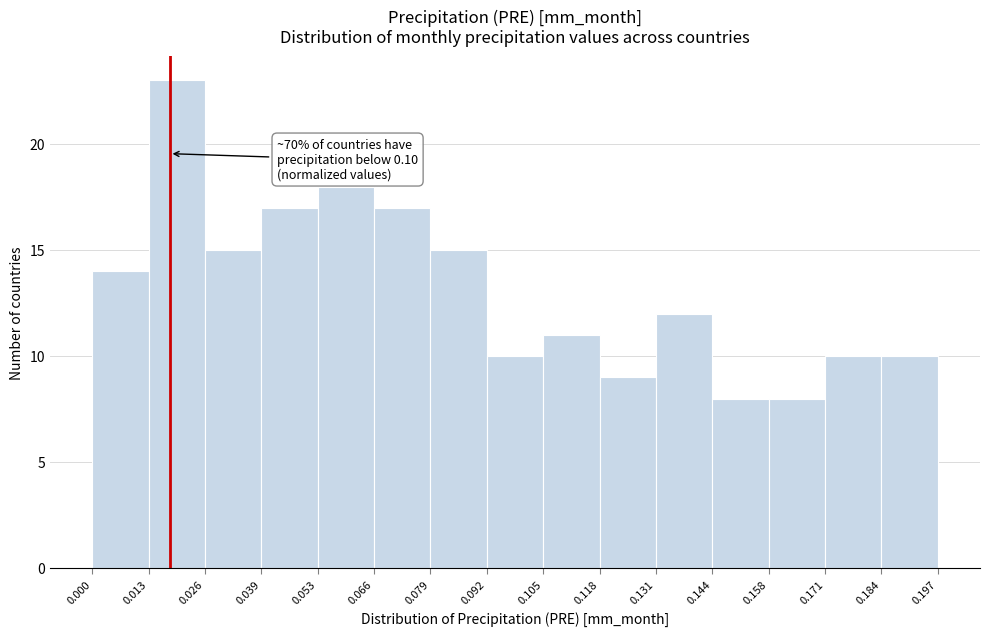

Over which range of the x-axis is the bar tallest?

0.013 to 0.026